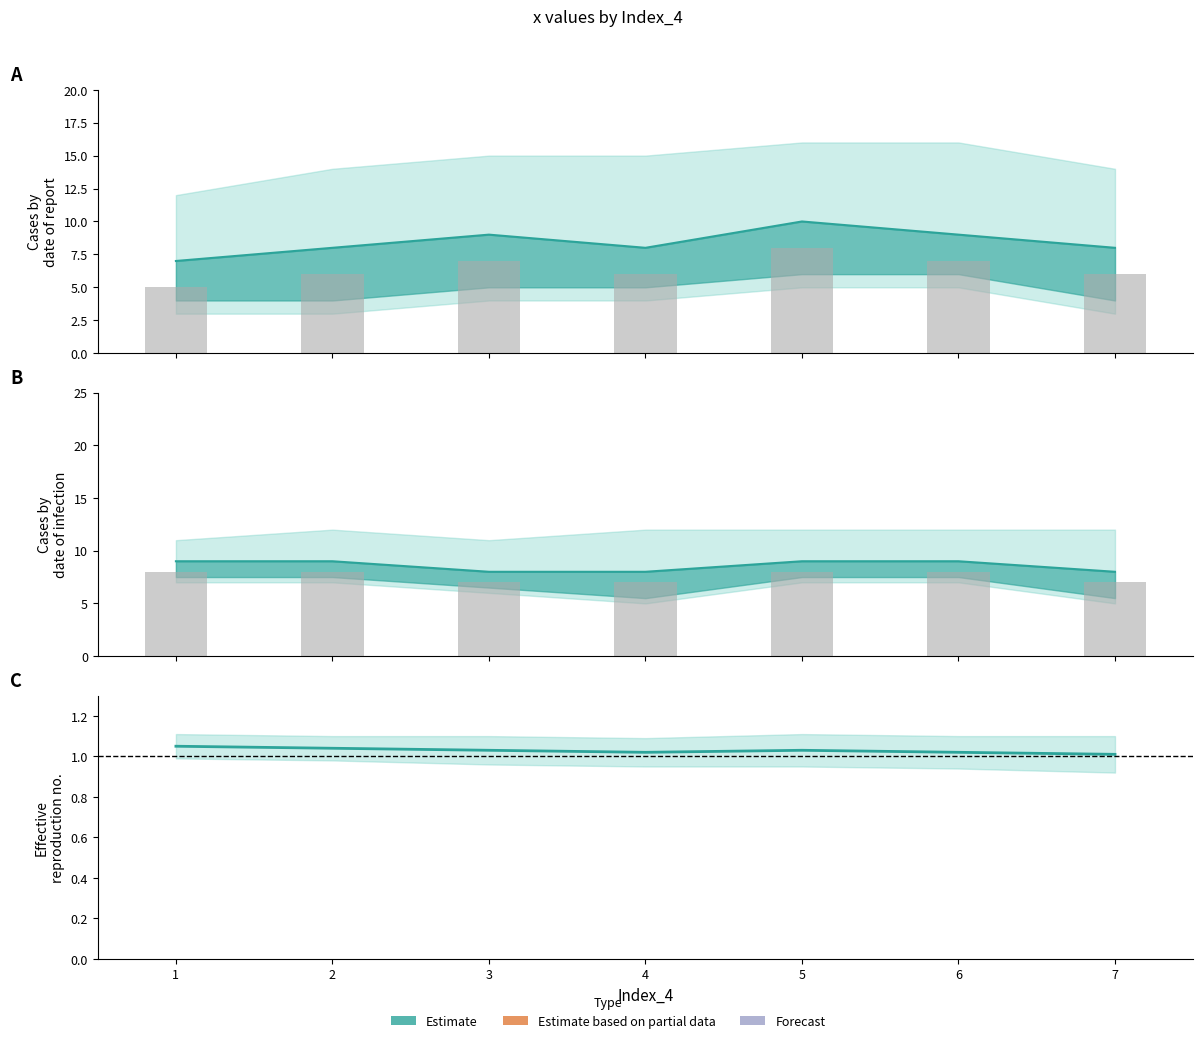

Which category has the highest value across all series?

1